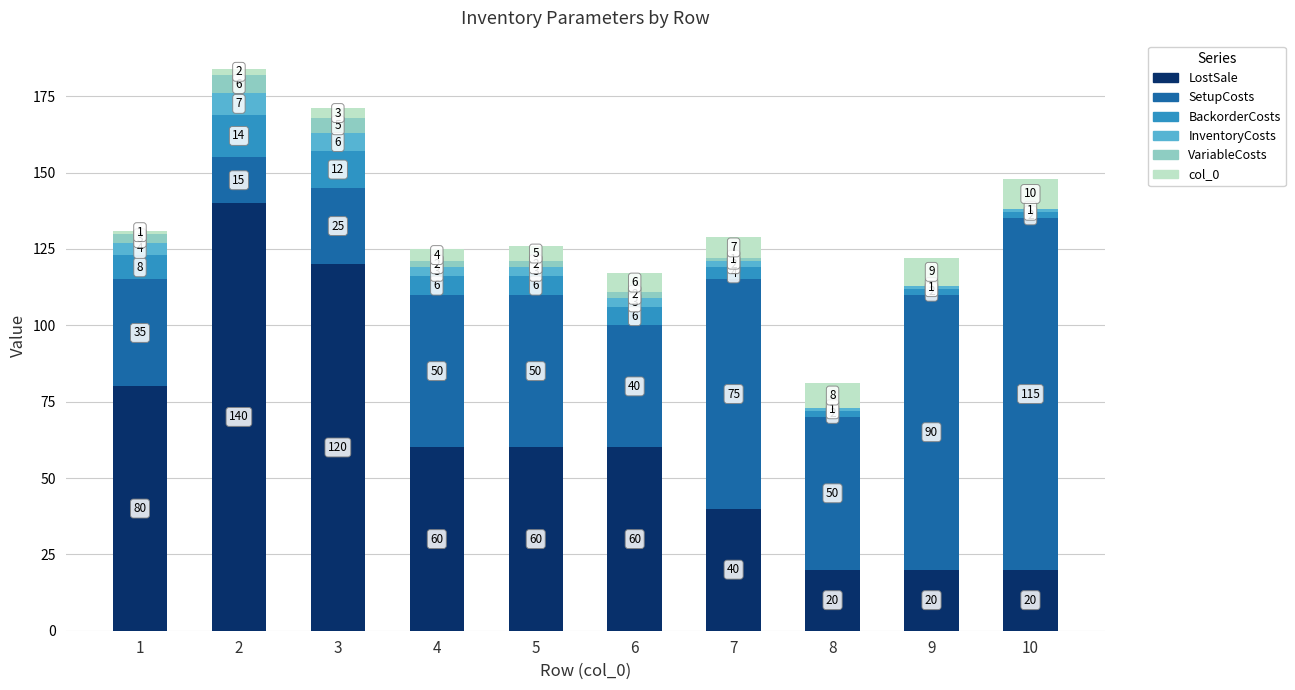

Reading right to left, what are the values for LostSale?

10=20	9=20	8=20	7=40	6=60	5=60	4=60	3=120	2=140	1=80